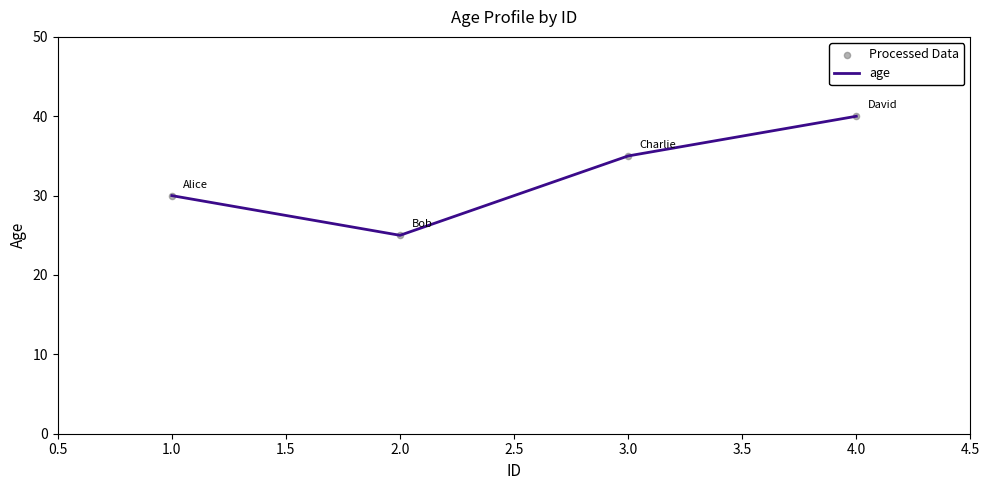

What is the approximate value at 3.0, to the nearest 10?

40